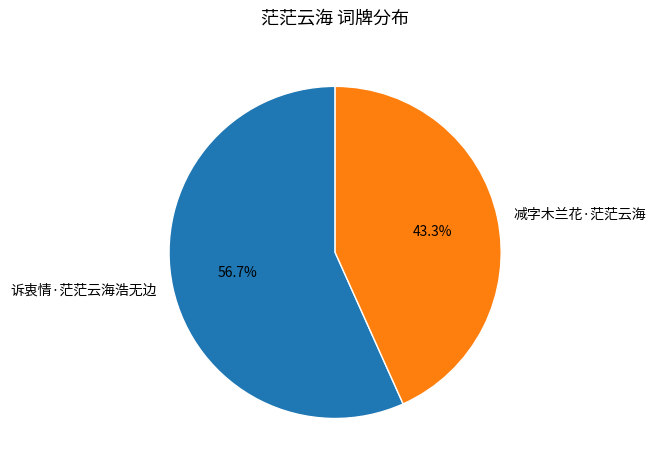

To the nearest percent, what is the average slice percentage?

50%